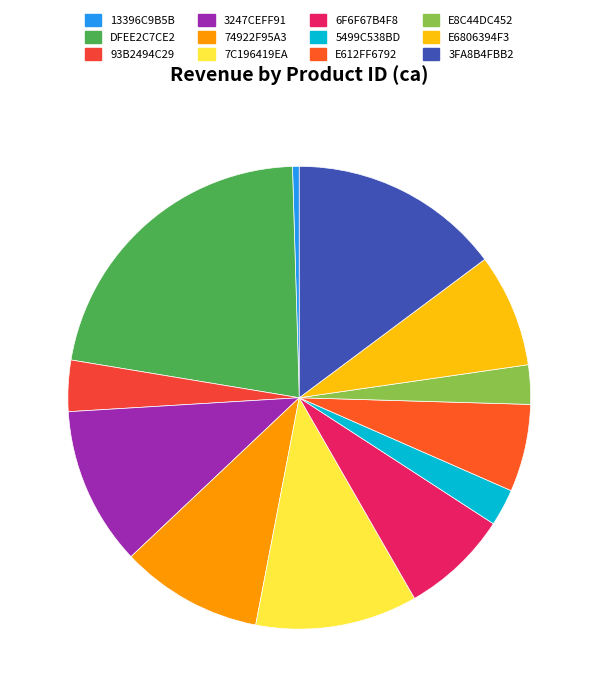

How many slices are in this pie chart?

12